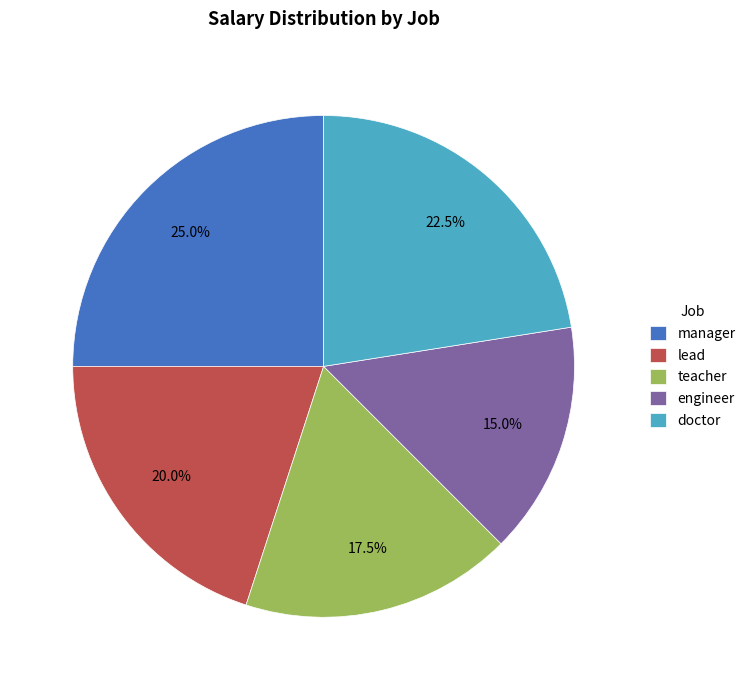

To the nearest percent, what is the average slice percentage?

20%